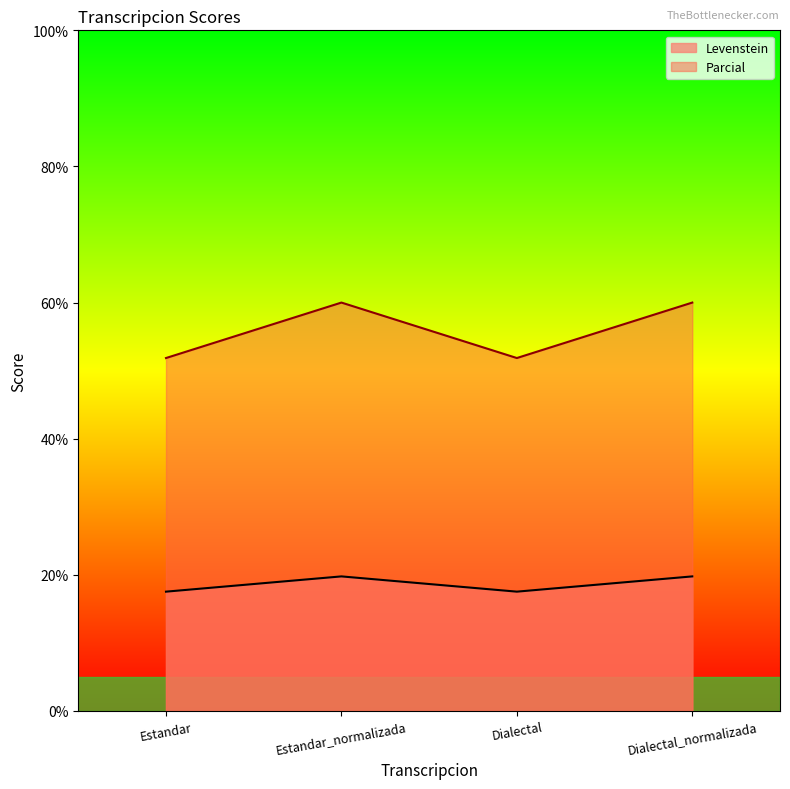

At which category is the sum across all series the highest?

Estandar_normalizada